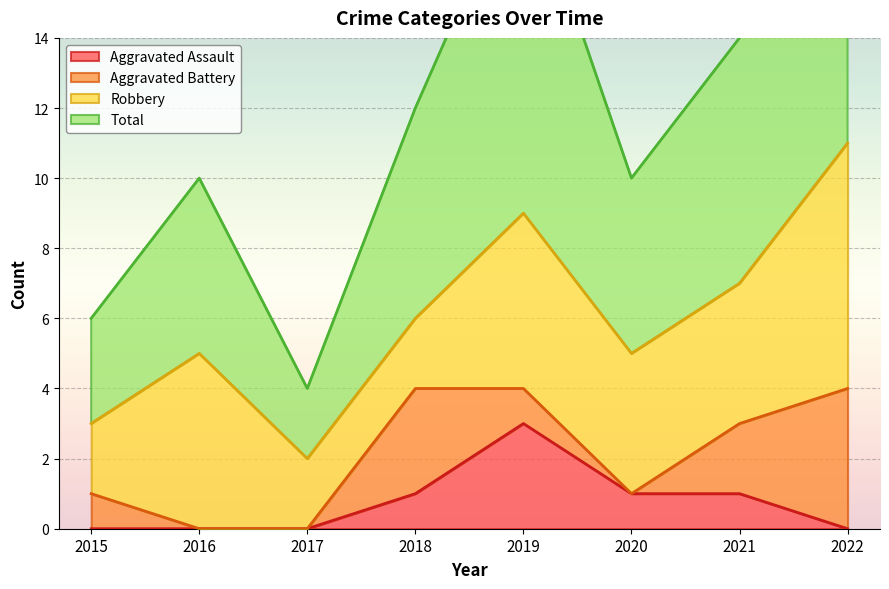

What is the greatest value displayed?

23